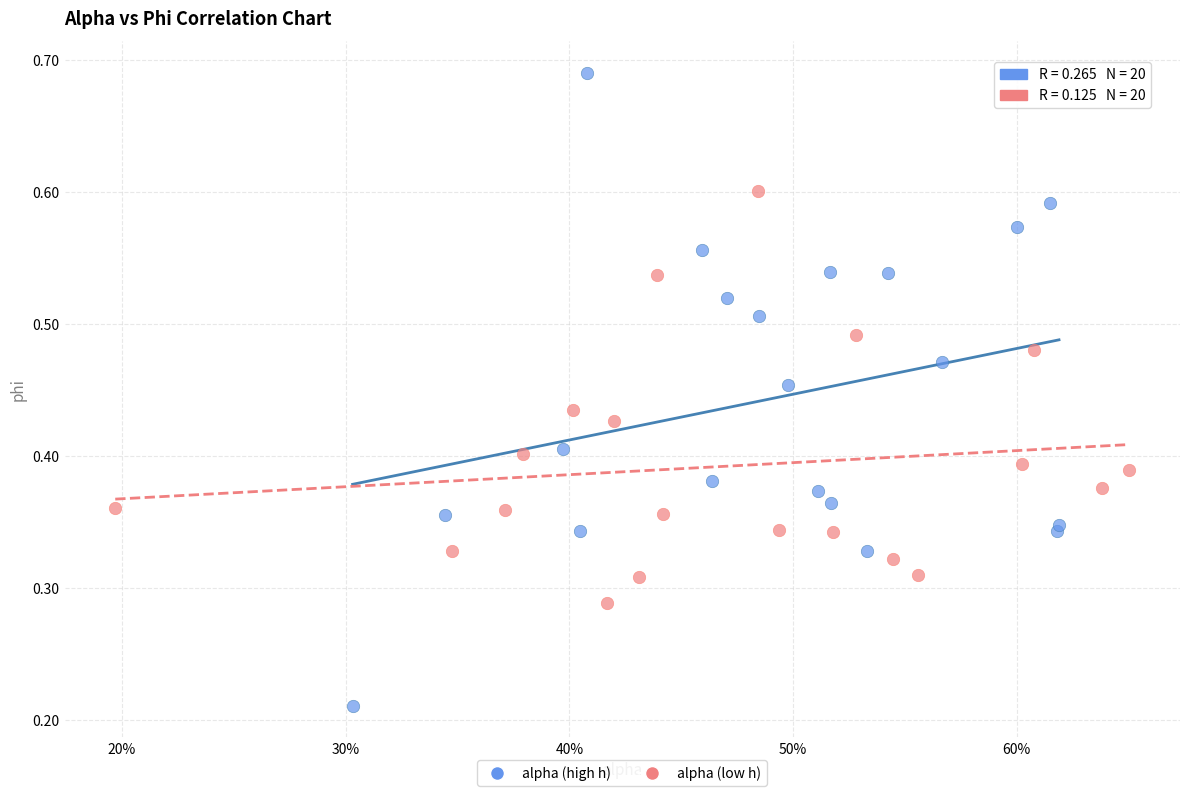

What are all the series names shown in the legend?

alpha (high h), alpha (low h)